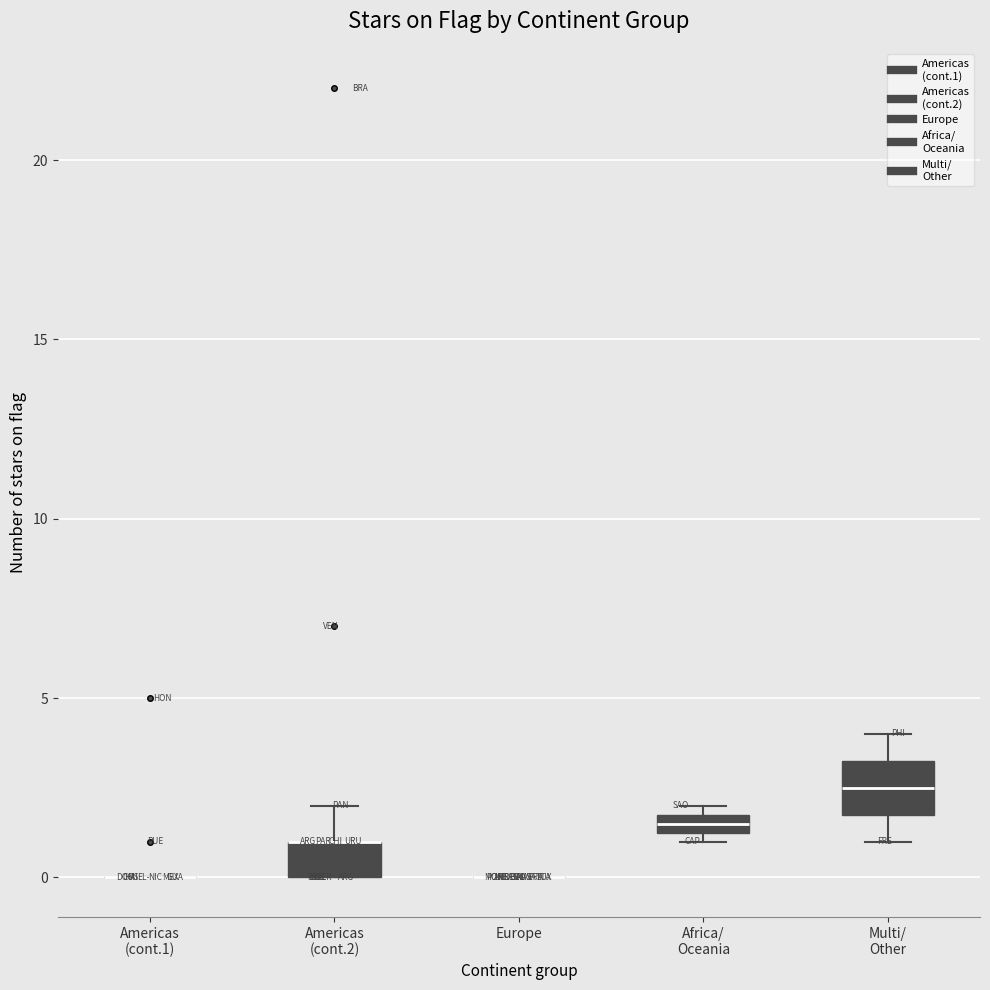

Where does the upper whisker of the box for Americas (cont.2) end on the y-axis? The values are not printed on the chart, so give them approximately, as read against the axis.

2.0